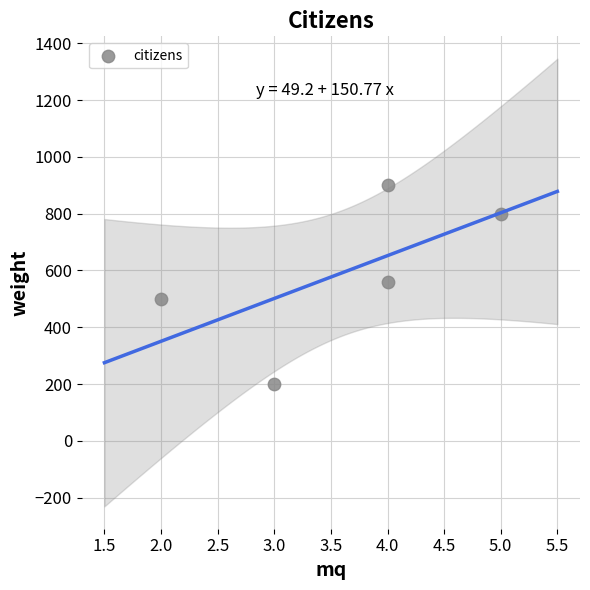

What is the average X value?

4